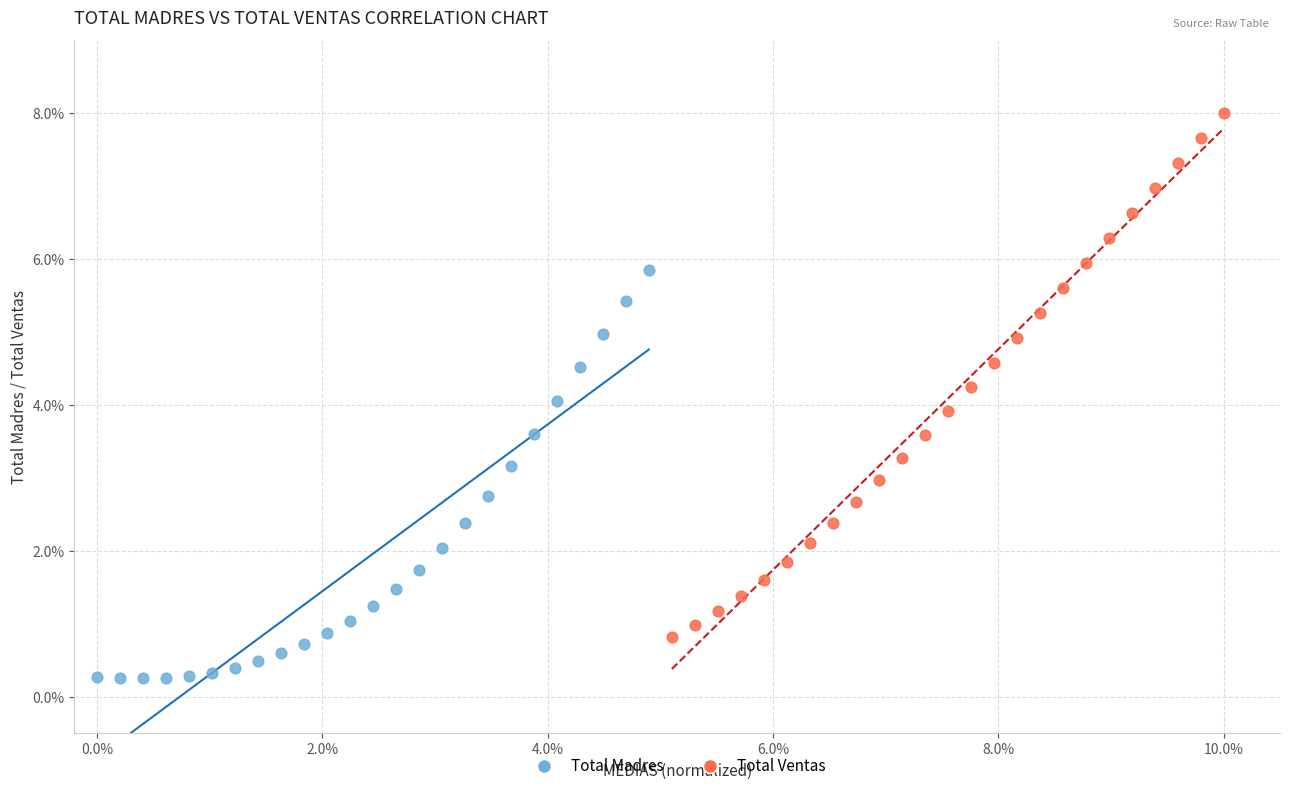

What are all the series names shown in the legend?

Total Madres, Total Ventas